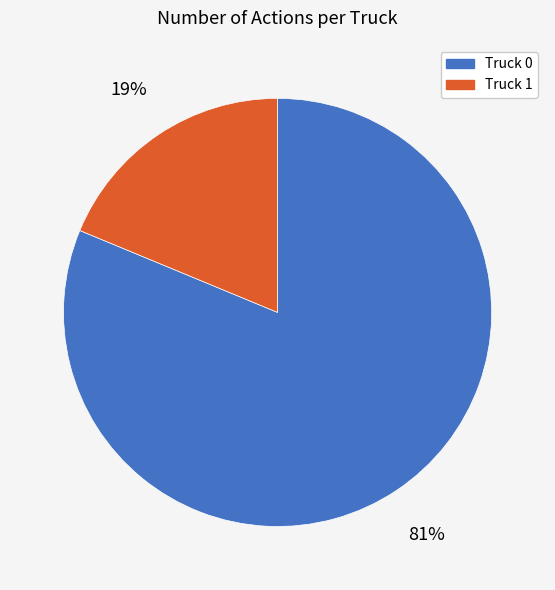

True or false: Truck 1 accounts for 19% of the total.

True